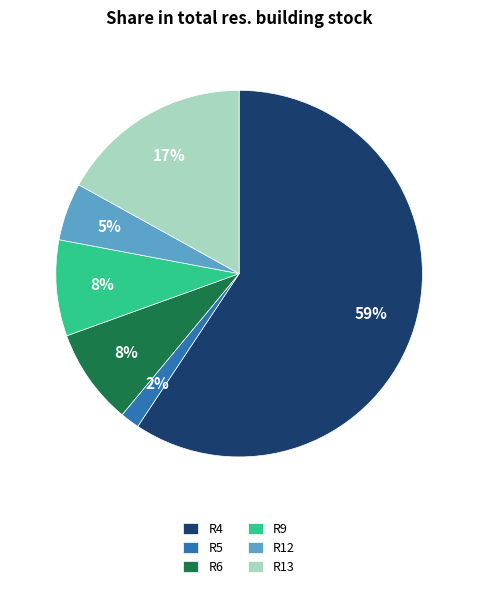

Which slice represents more than half of the pie?

R4